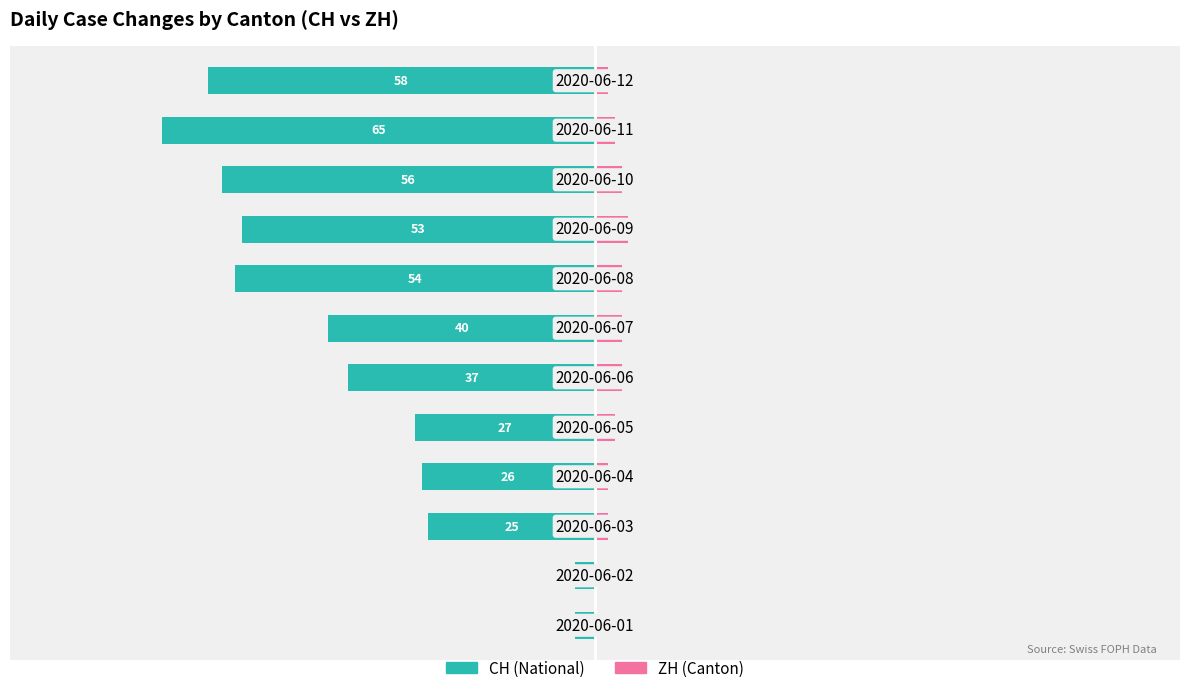

The value of ZH (Canton) at 2 is 2. True or false?

True